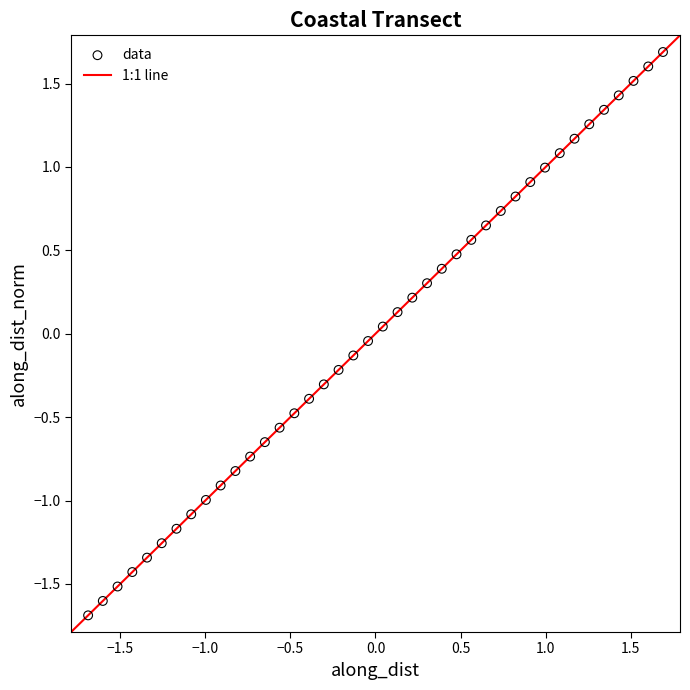

What is the range of Y values (max minus min)?

3.4